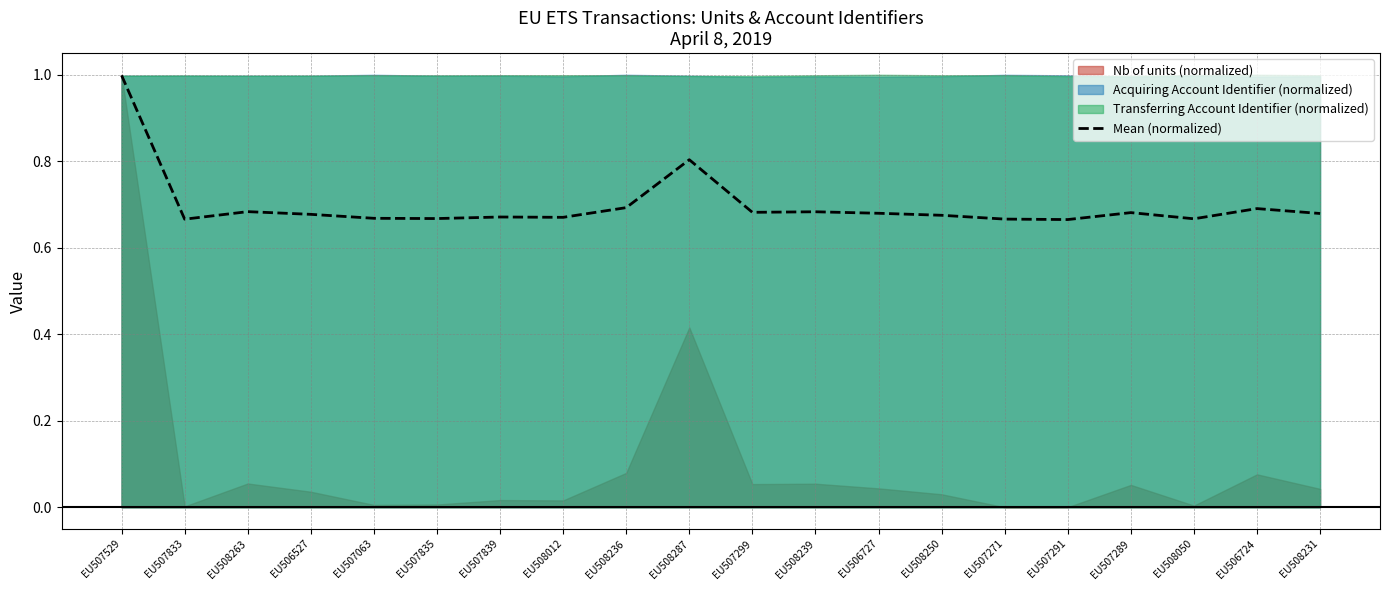

Reading left to right, list all the values displayed in this chart.

1.0	0.7	0.7	0.7	0.7	0.7	0.7	0.7	0.7	0.8	0.7	0.7	0.7	0.7	0.7	0.7	0.7	0.7	0.7	0.7